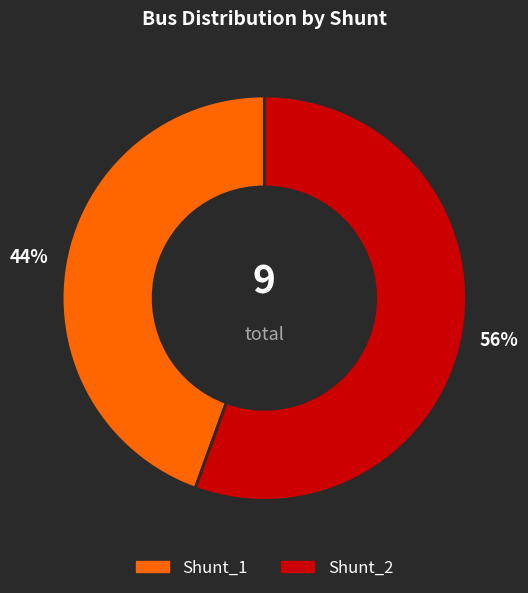

To the nearest percent, what percentage of the pie is Shunt_1?

44%